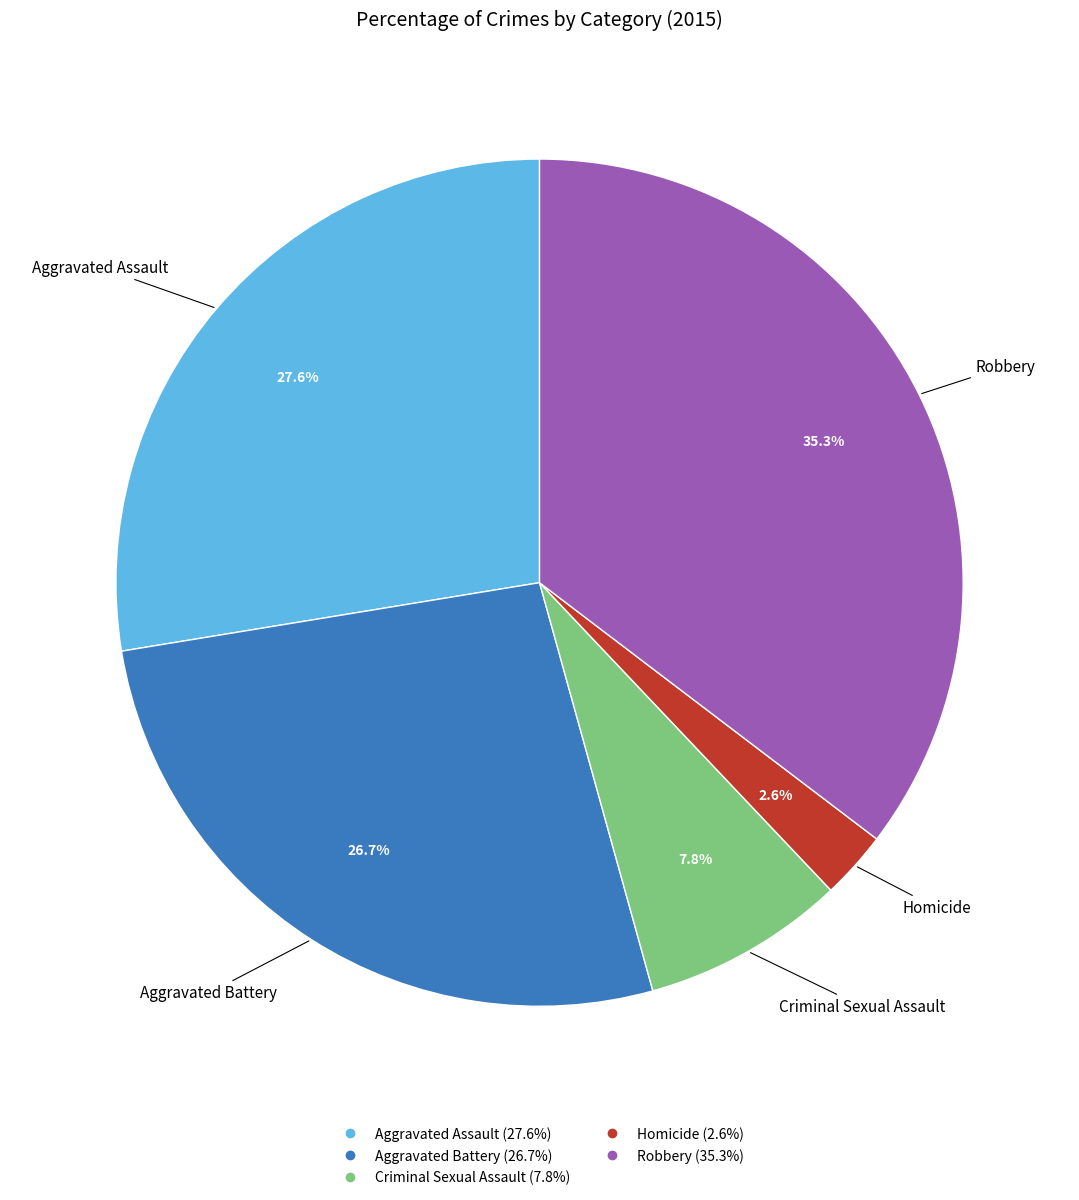

Is it true that Criminal Sexual Assault is 8% of the pie?

True